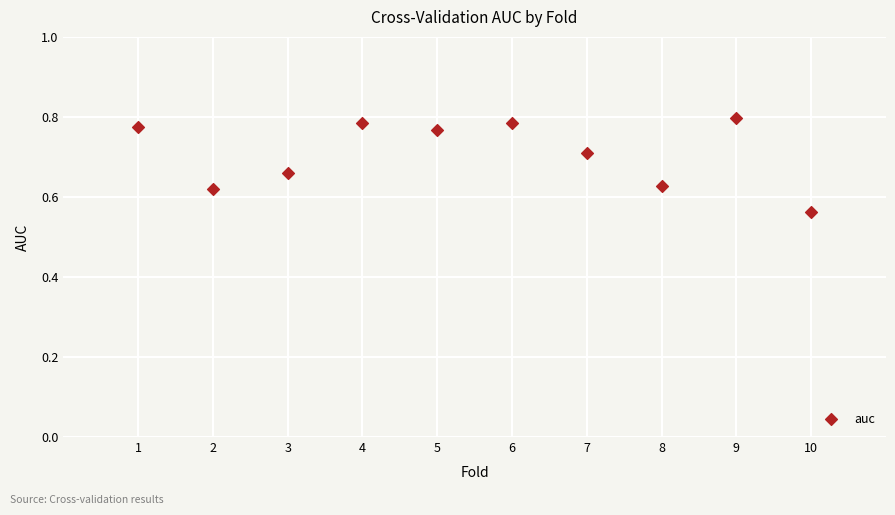

What is the average X value?

5.5